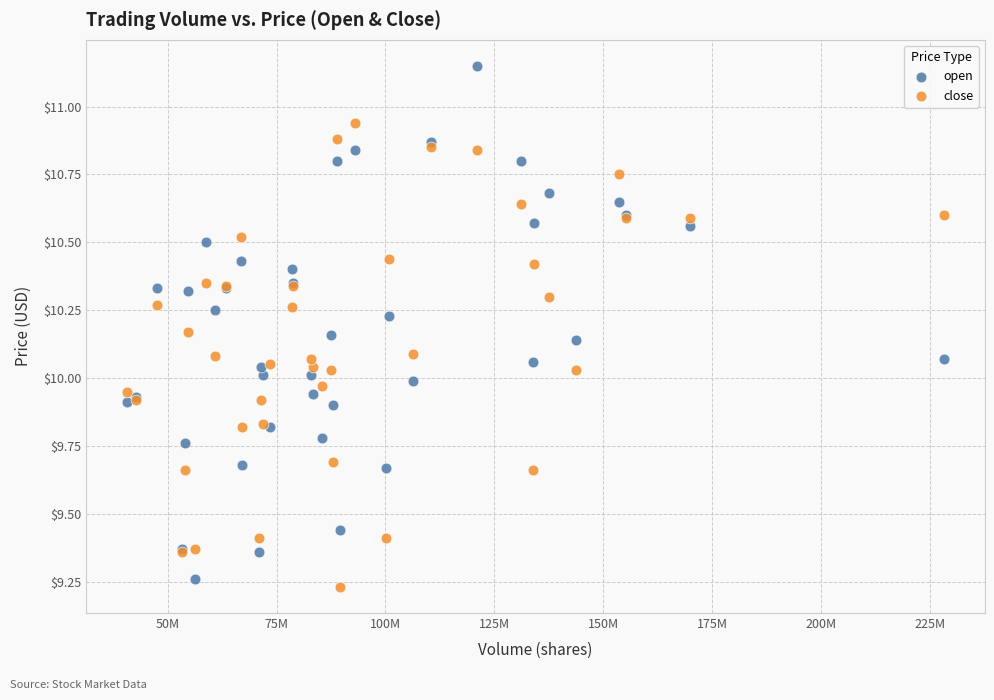

What is the X range (max minus min) for the scatter plot?

187670655.2